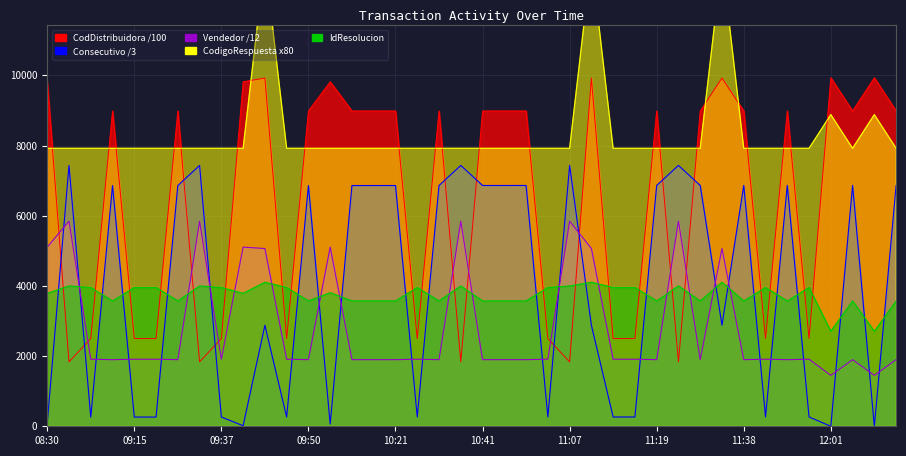

Where is Consecutivo nearest to the value 3716?

11:28